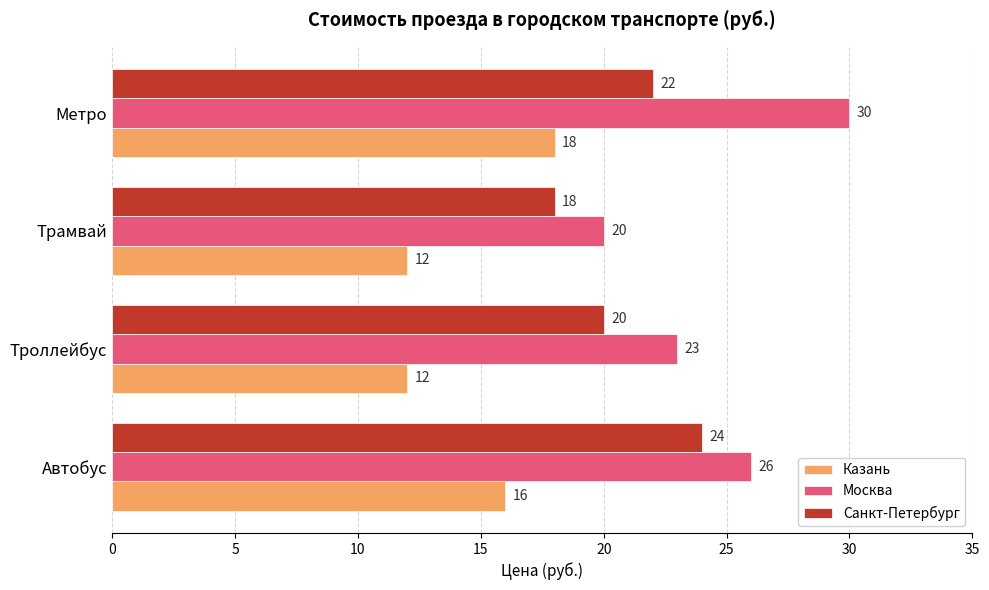

The Москва series shows 43 at Автобус. True or false?

False